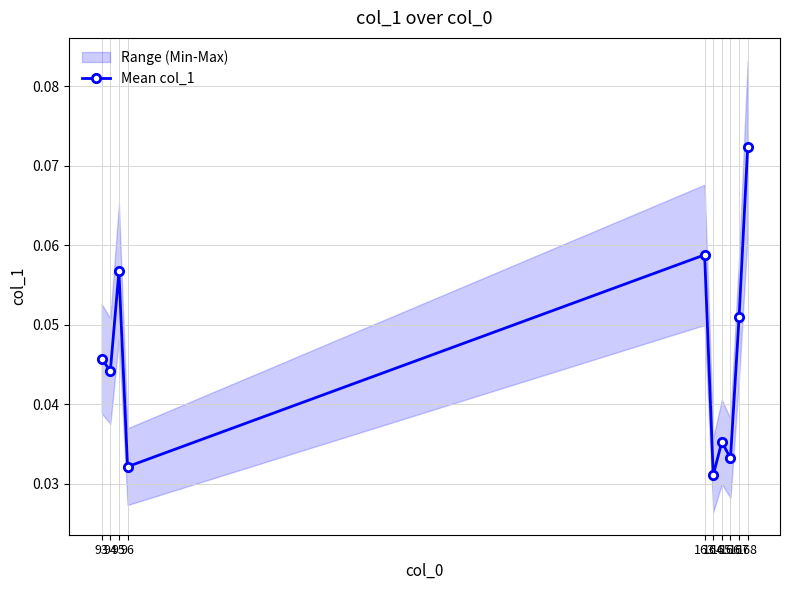

Does the chart have visible grid lines?

Yes